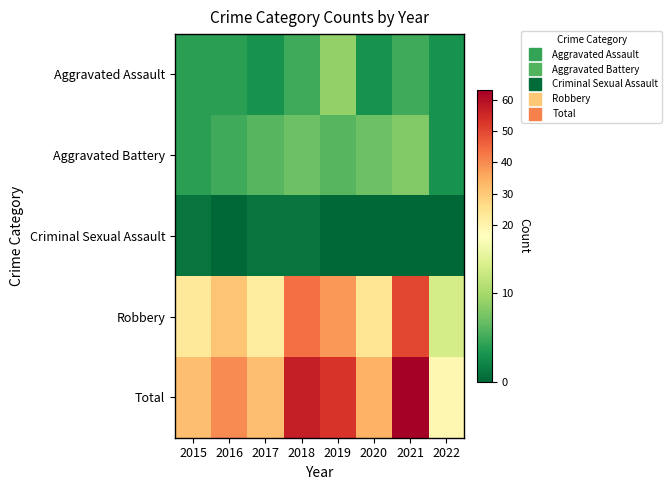

At 2022, list the series in order from largest to smallest.

Total, Robbery, Aggravated Assault, Aggravated Battery, Criminal Sexual Assault